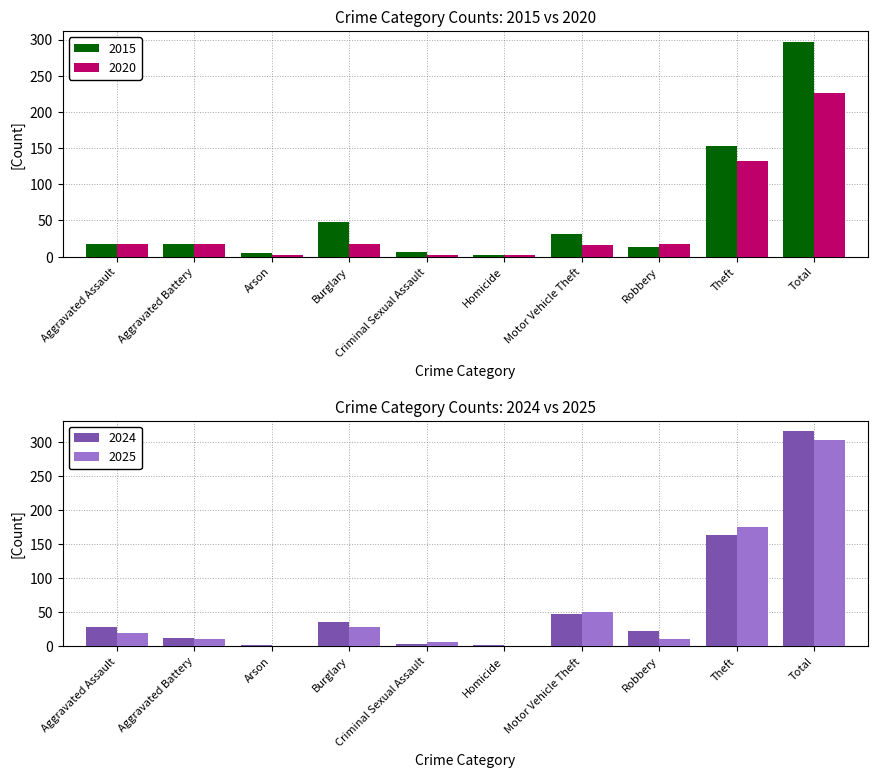

The value of 2020 at Aggravated Assault is 18. True or false?

True